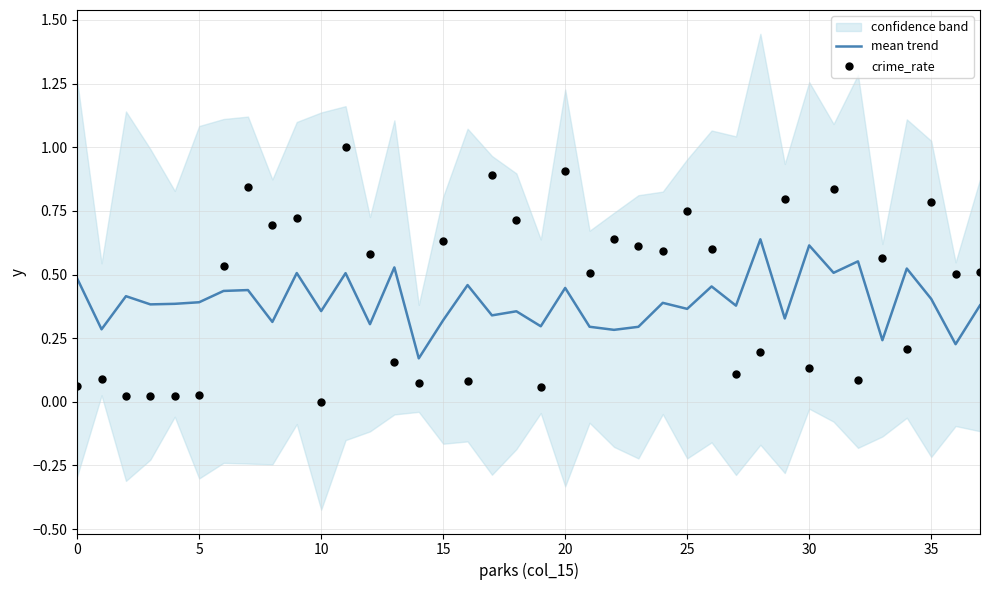

At how many categories does at least one series exceed 0?

38